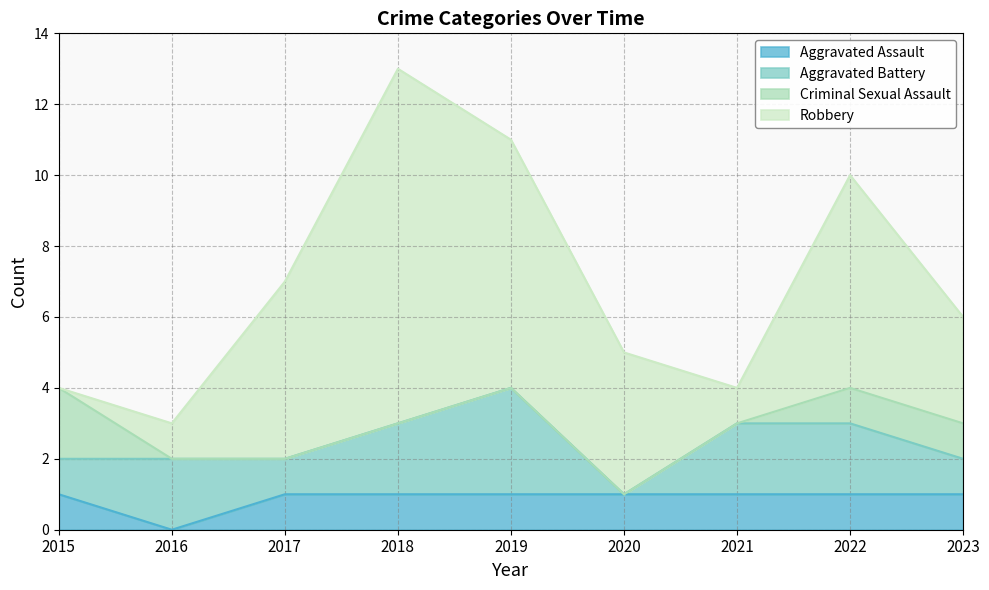

True or false: Aggravated Assault and Criminal Sexual Assault cross at least once.

False